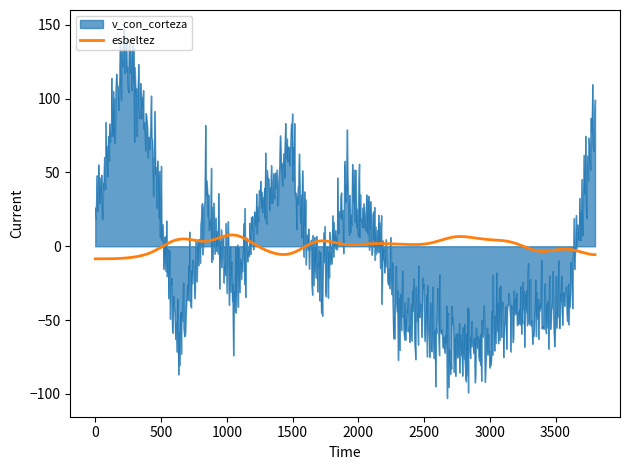

What is the difference between the second highest and minimum values in the v_con_corteza series?

247.8